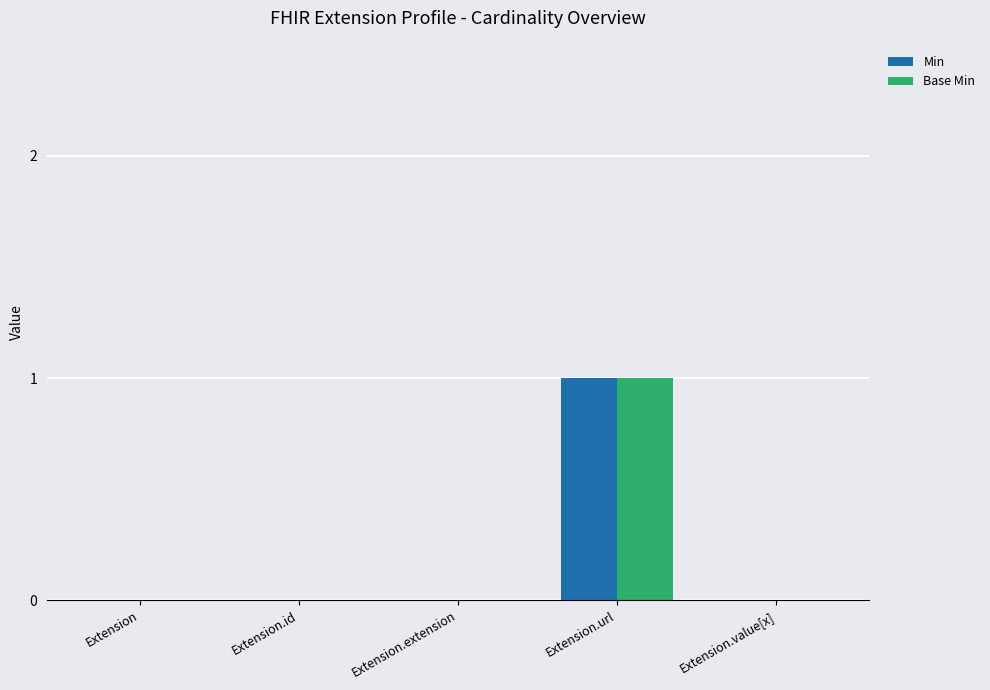

At which label does Min reach its peak?

Extension.url